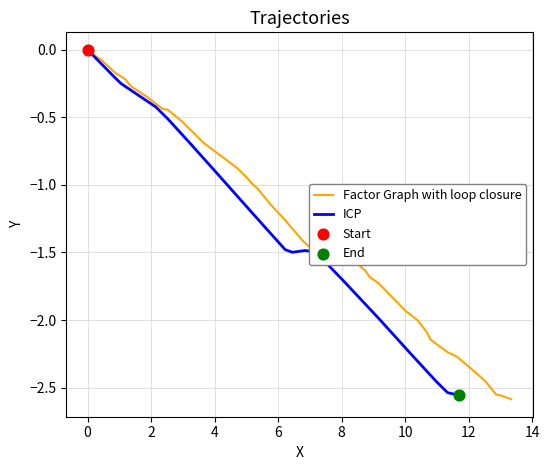

What are all the series names shown in the legend?

Factor Graph with loop closure, ICP